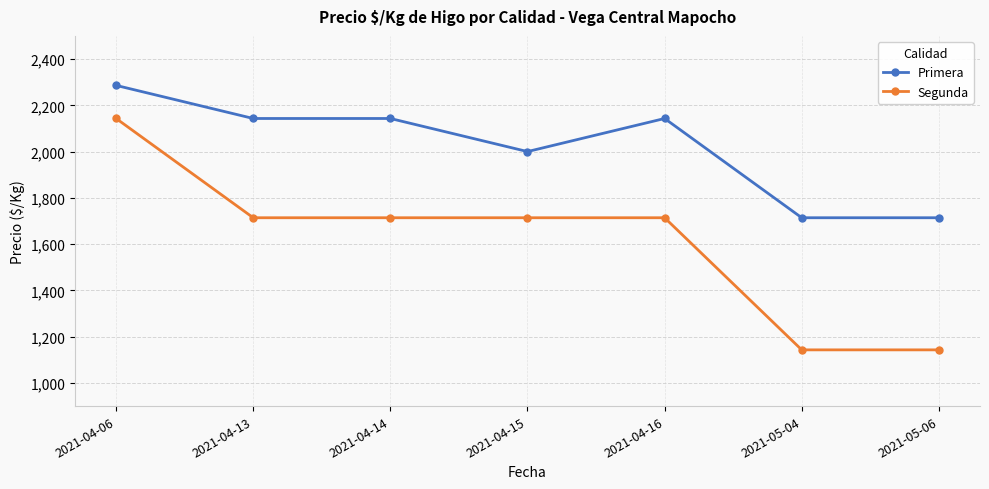

True or false: Primera and Segunda cross at least once.

False